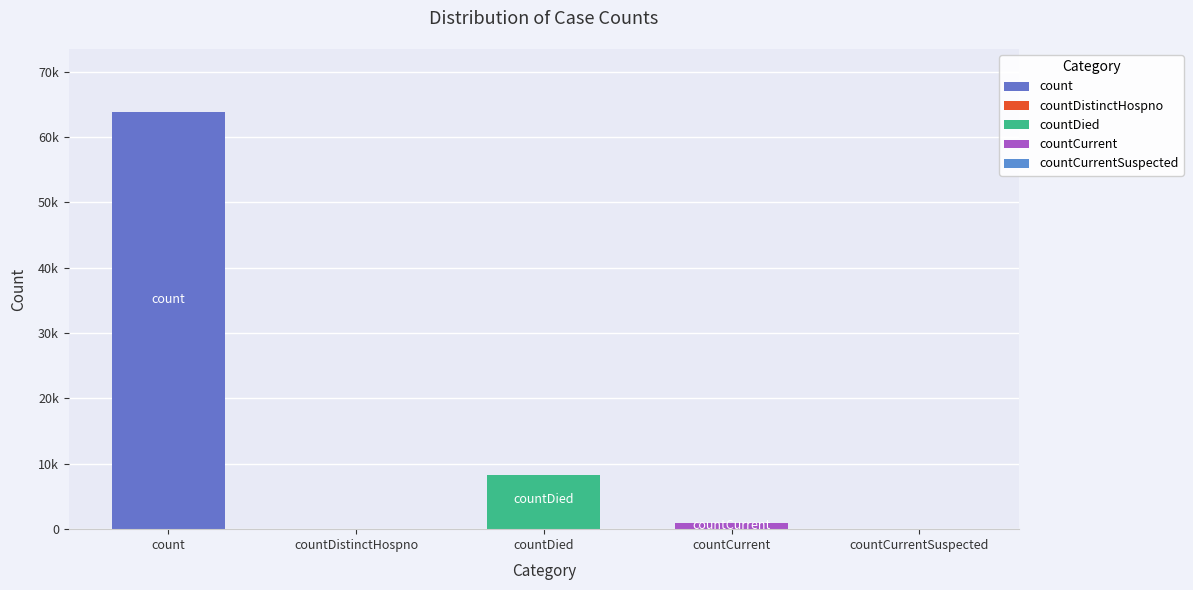

How many categories are shown in the chart?

5